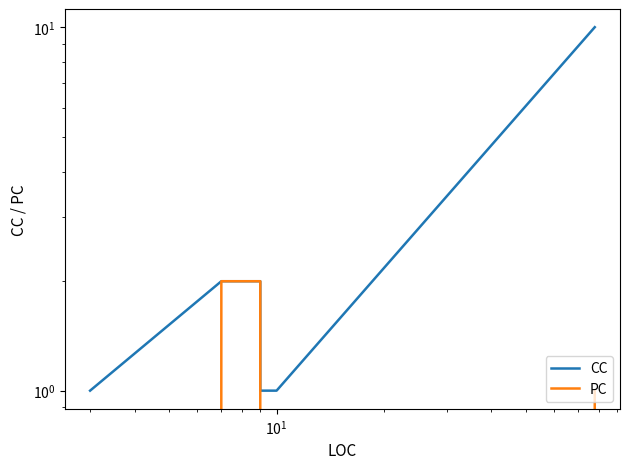

Does the chart display data point markers on the line(s)?

No